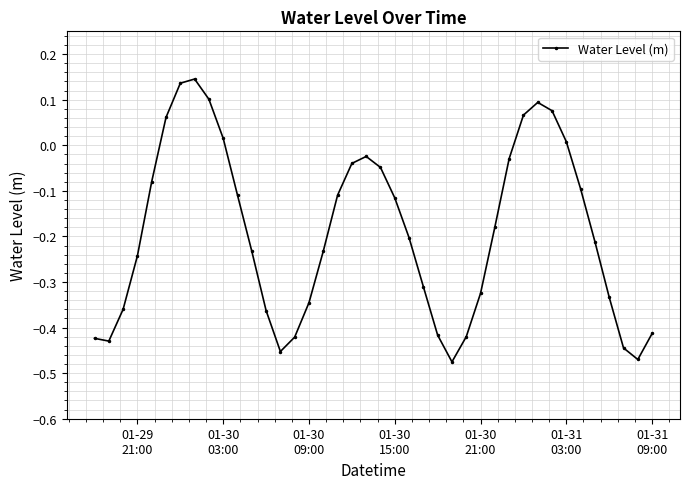

True or false: there are more than 2 points higher than both neighbors.

True